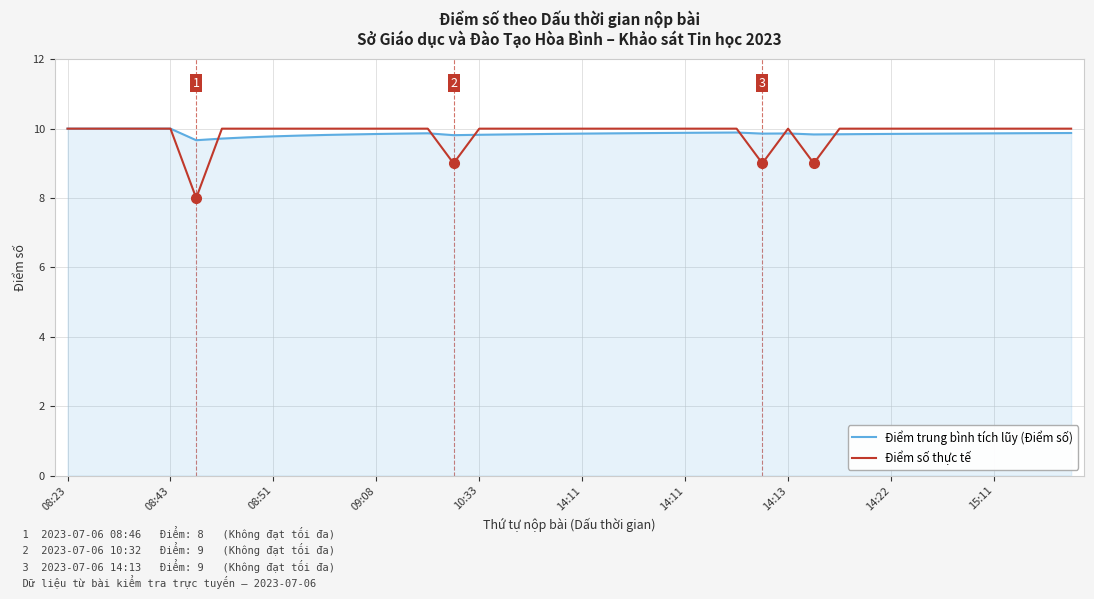

What is the greatest value displayed?

10.0